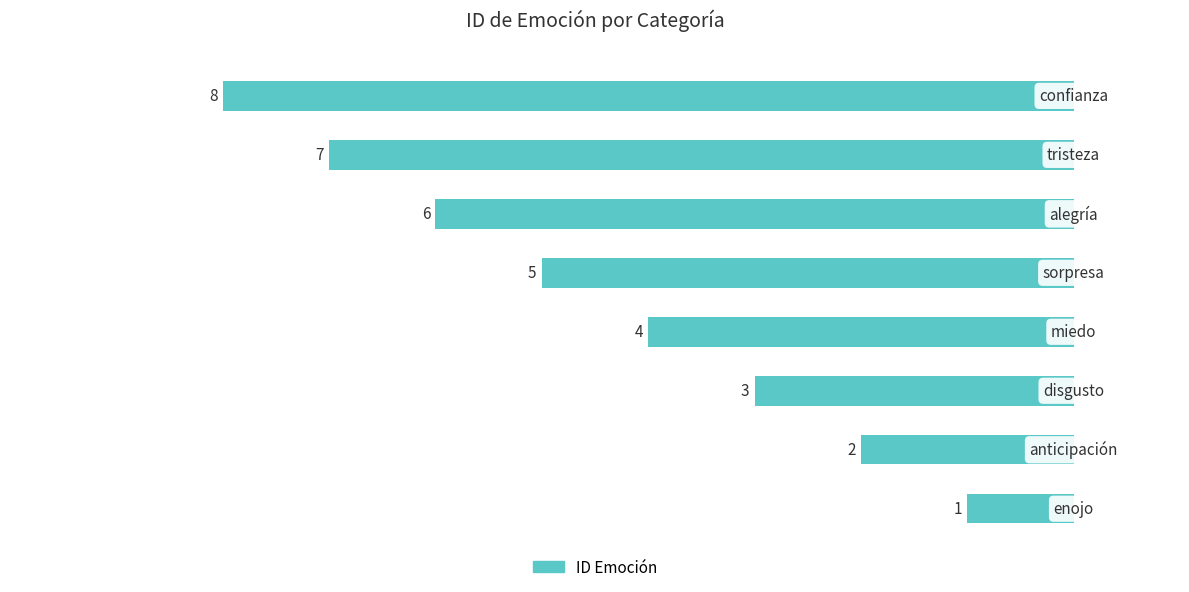

What is the difference between the values at disgusto and sorpresa?

2